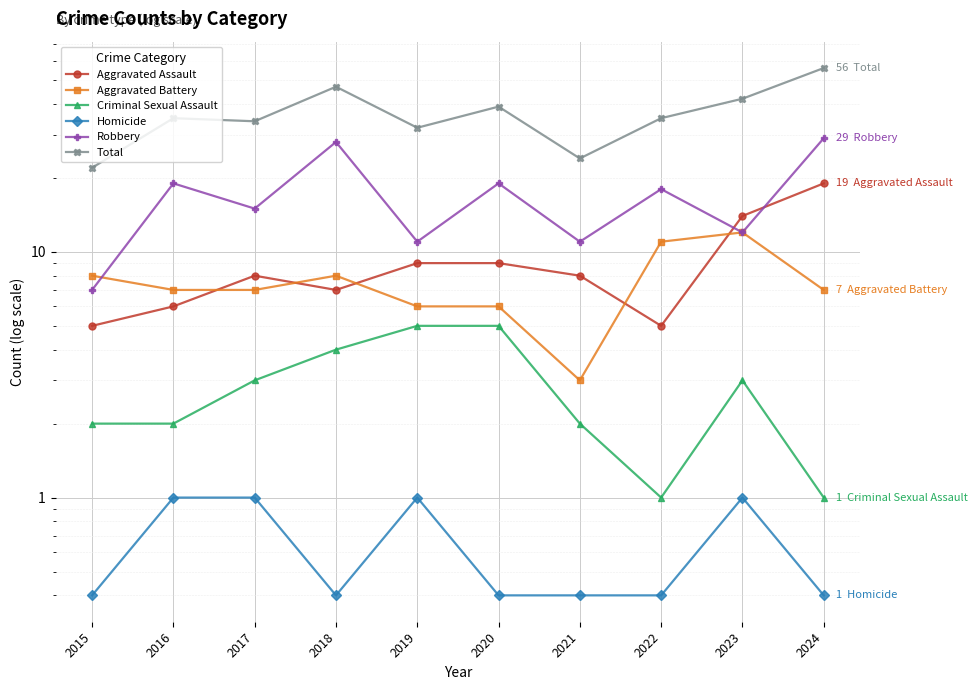

How many lines are shown in the chart?

6